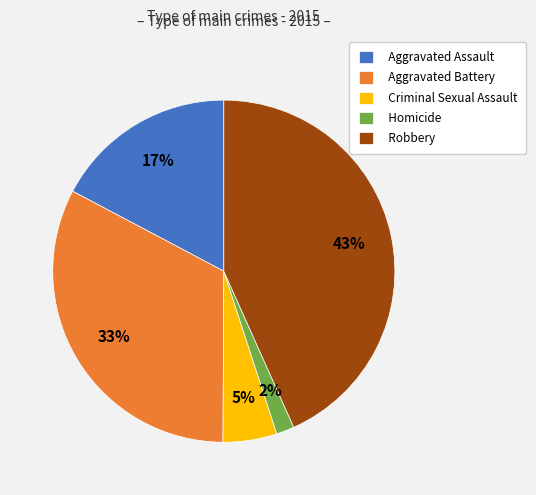

Between Aggravated Battery and Homicide, which is larger?

Aggravated Battery